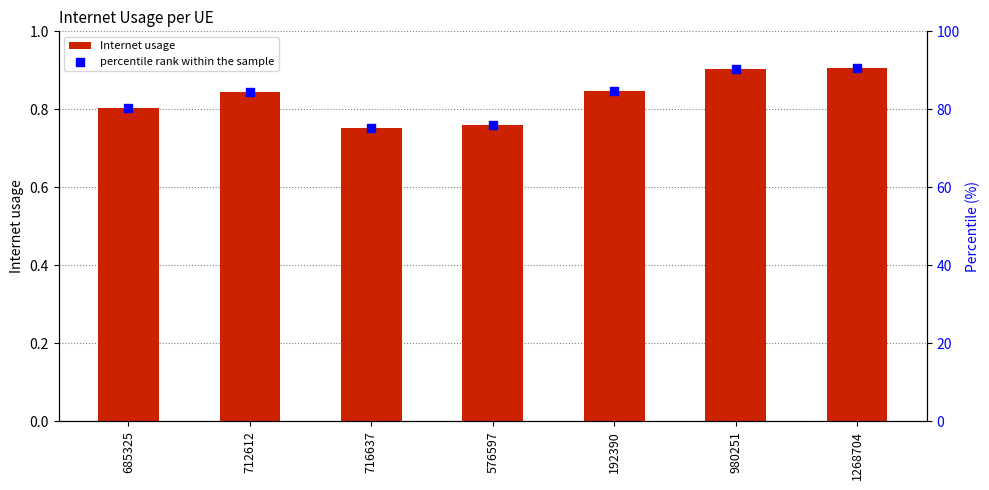

Which series has the widest spread of Y values?

percentile rank within the sample